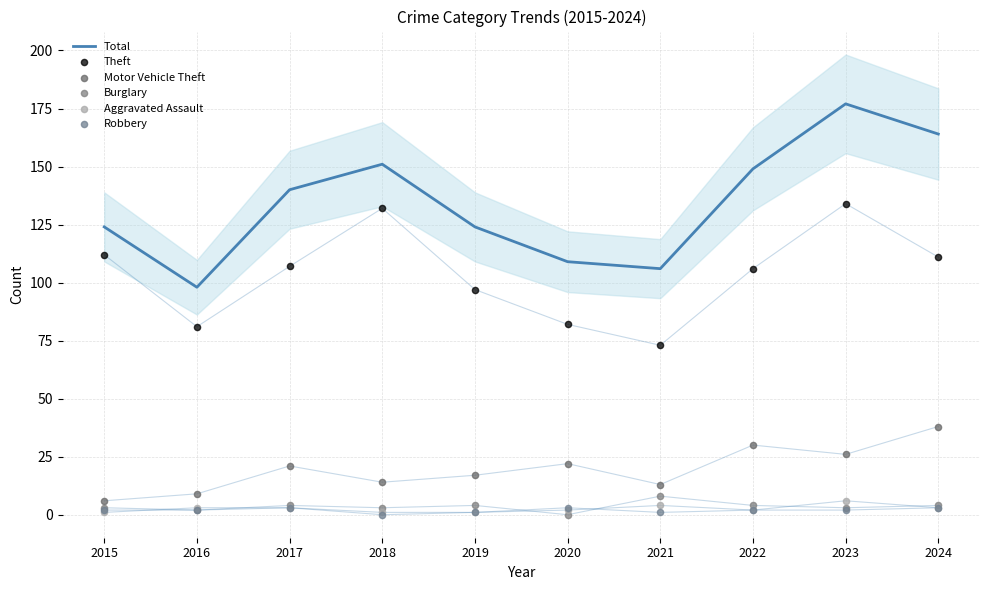

Which series reaches the maximum Y coordinate?

Total